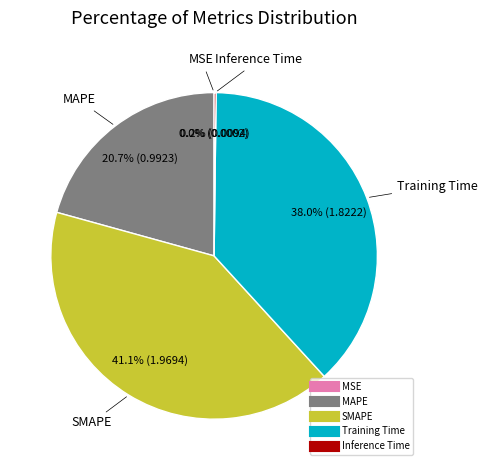

Which slice is the largest?

SMAPE